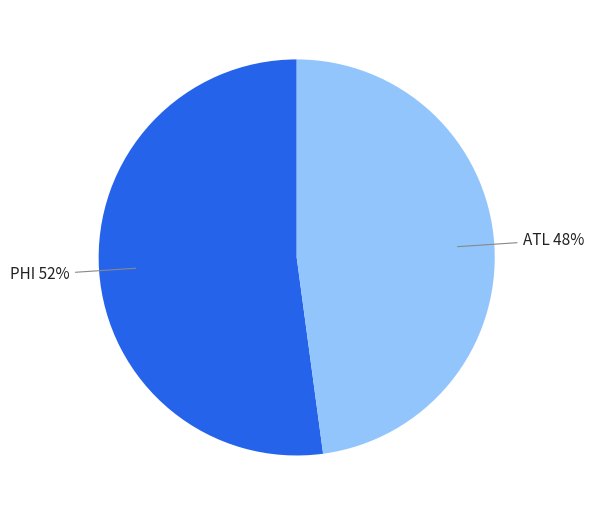

To the nearest percent, what is the average slice percentage?

50%